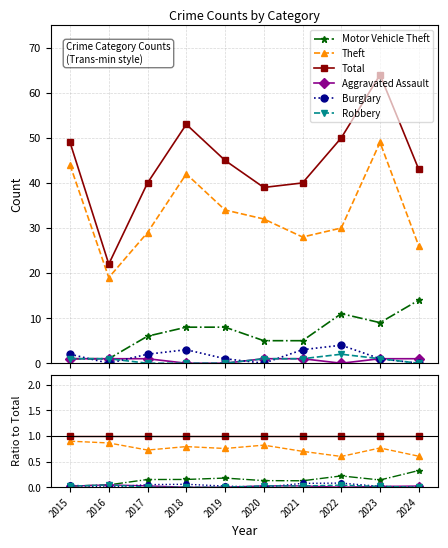

At which category does Motor Vehicle Theft reach its first local valley?

2021